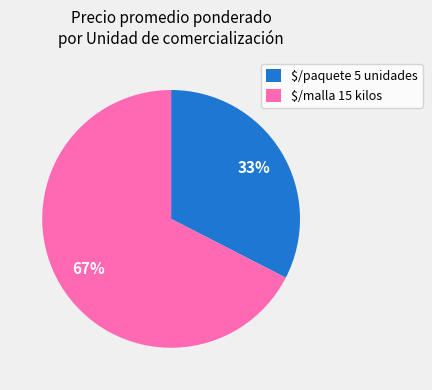

The $/malla 15 kilos slice represents 67% of the pie. True or false?

True